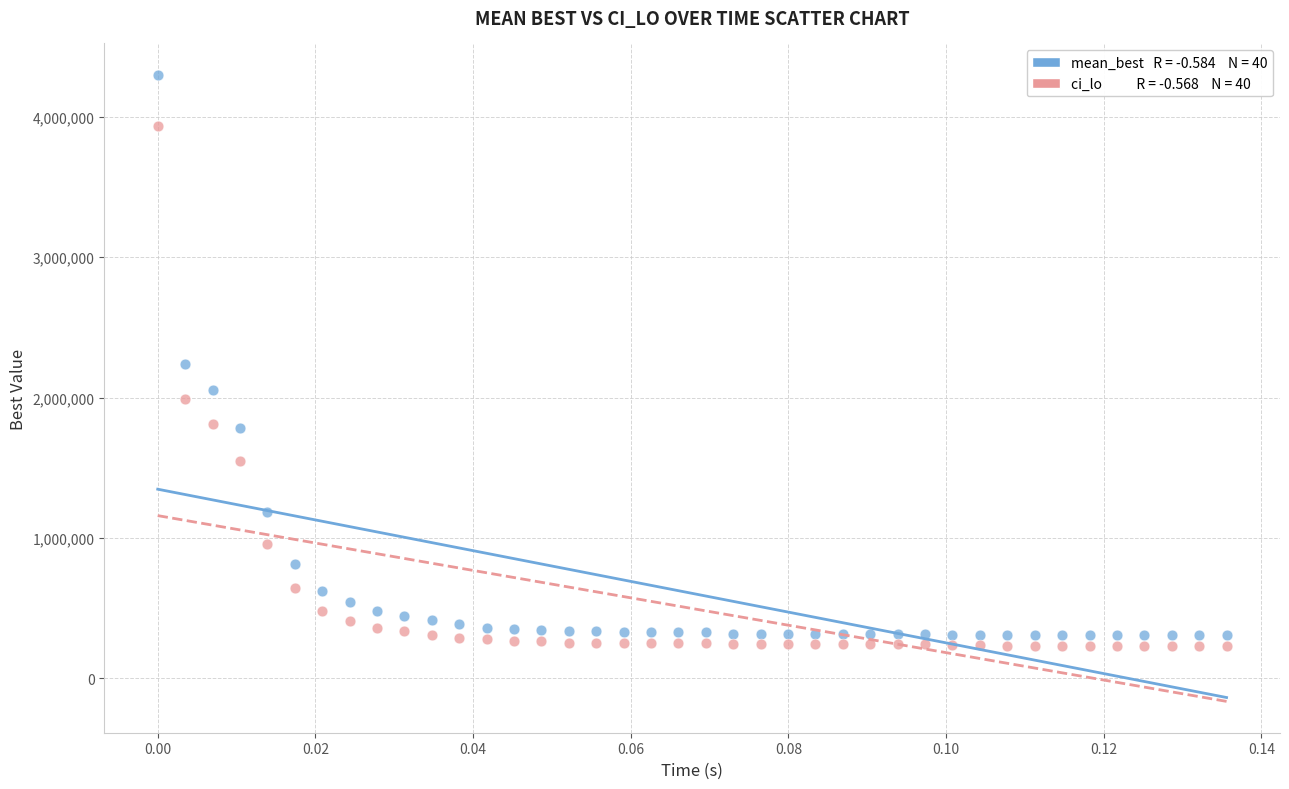

Across all data points, what is the range of Y values (max minus min)?

4064129.4